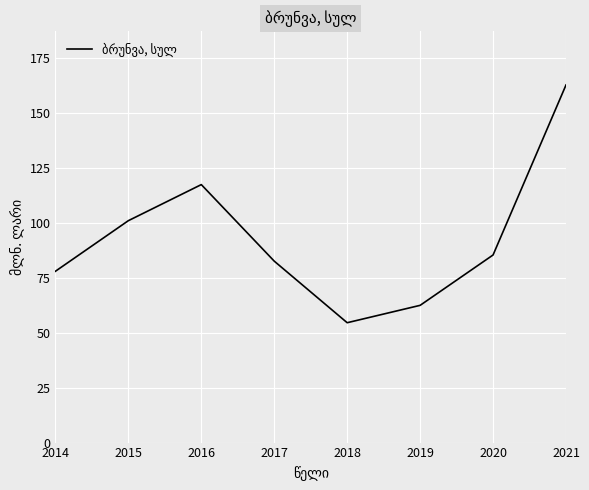

Between 2014 and 2016, which is larger?

2016